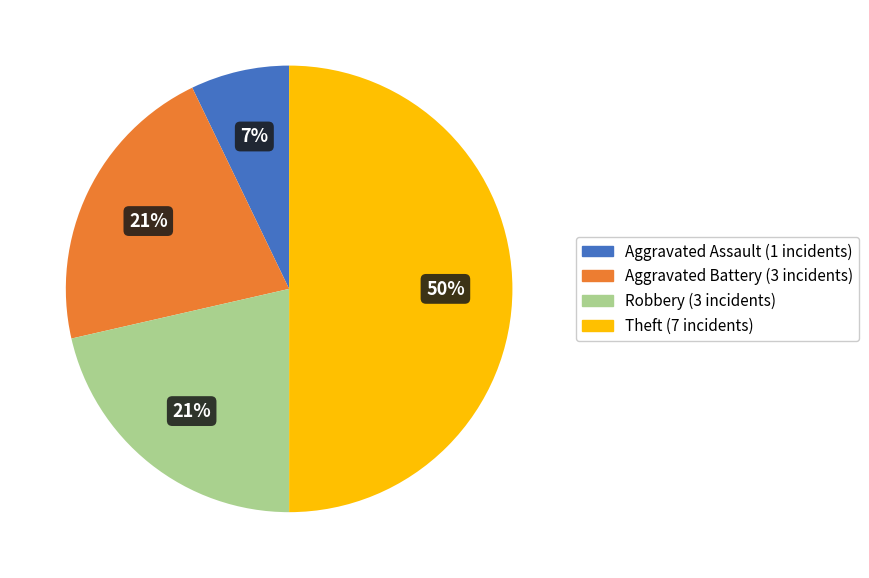

What percentage is the Aggravated Assault slice, to the nearest percent?

7%